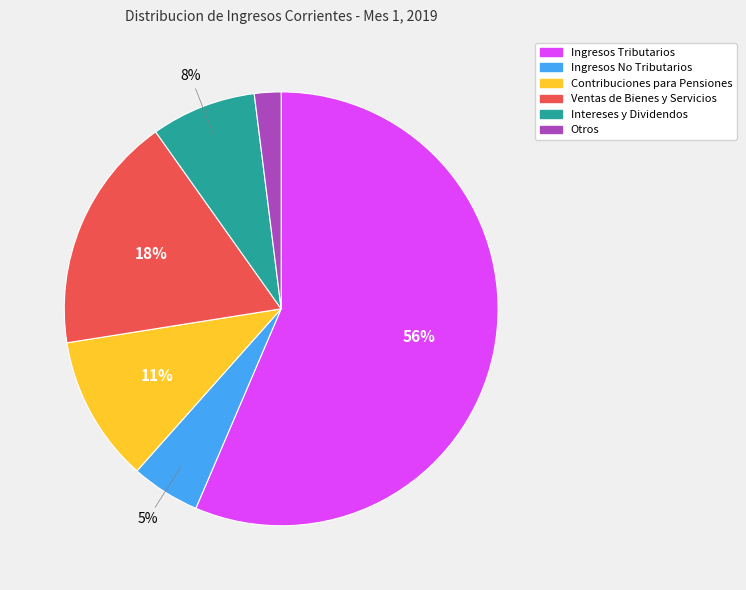

Does Contribuciones para Pensiones represent more than half of the total?

No